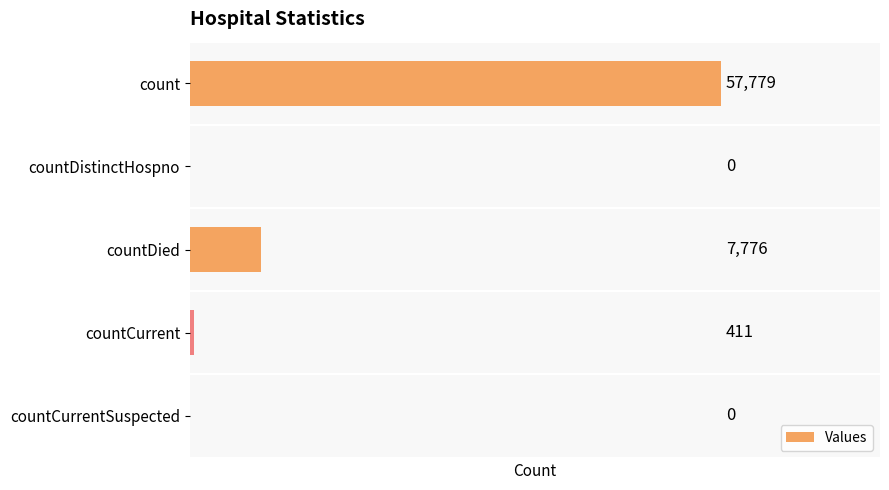

Reading top to bottom, list all the values displayed in this chart.

count=57779	countDistinctHospno=0	countDied=7776	countCurrent=411	countCurrentSuspected=0